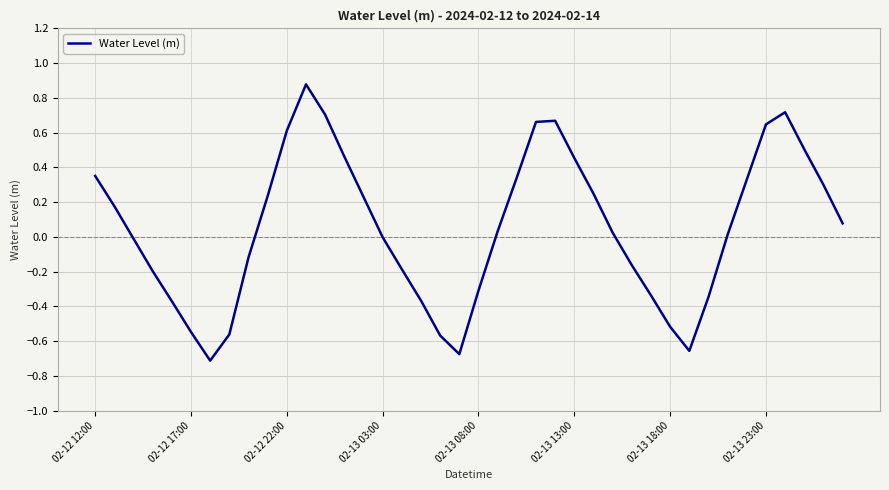

What is the difference between the maximum and minimum values?

1.6